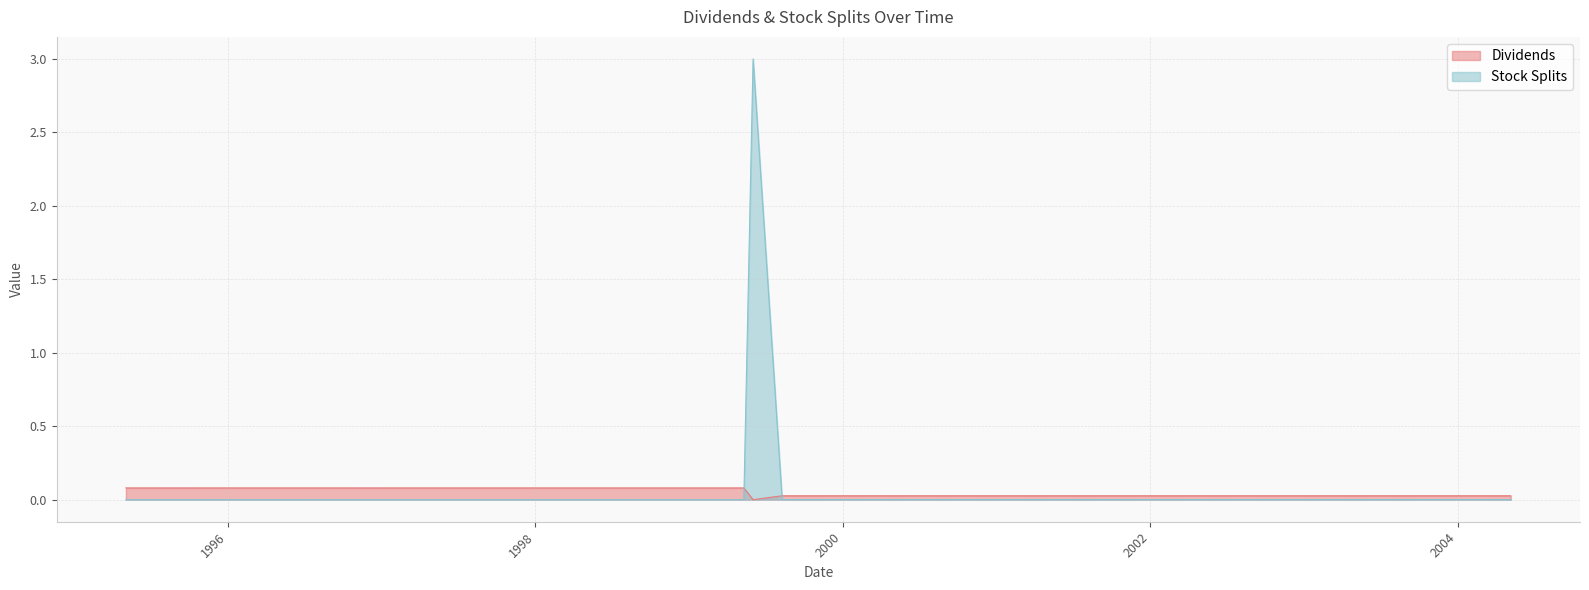

The value of Dividends at 1996-10-31 is 0.1. True or false?

False